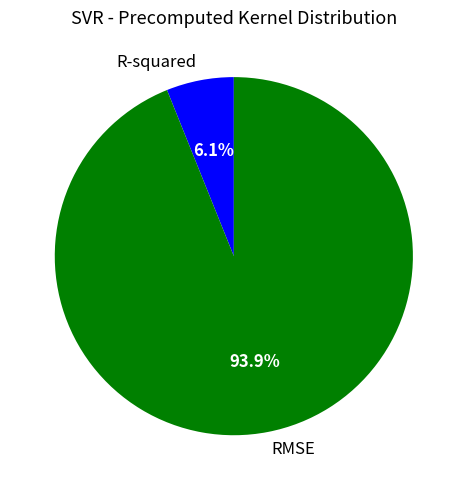

True or false: RMSE accounts for 94% of the total.

True